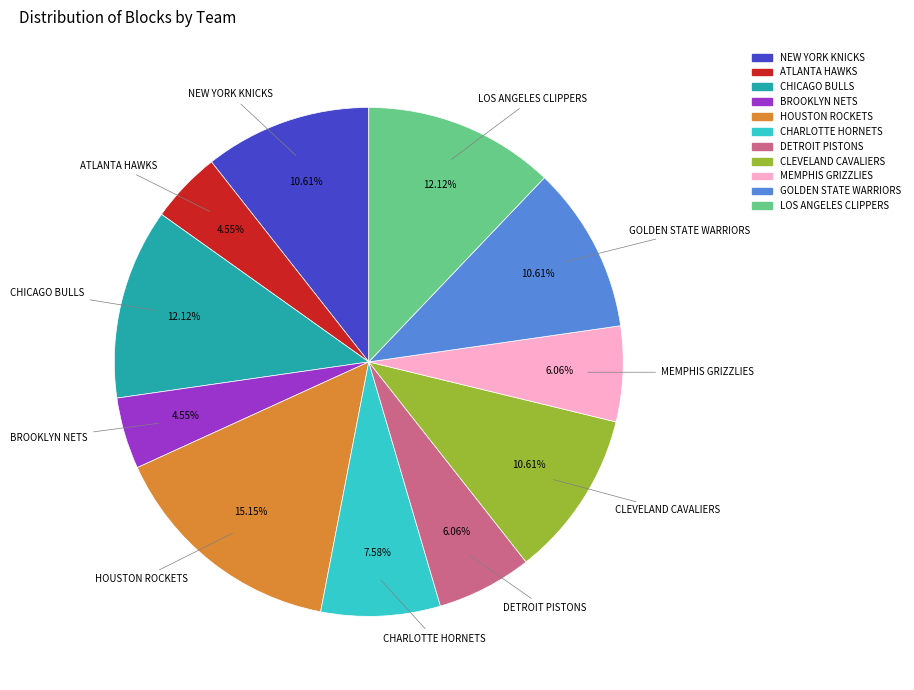

Does any single category account for the majority?

No